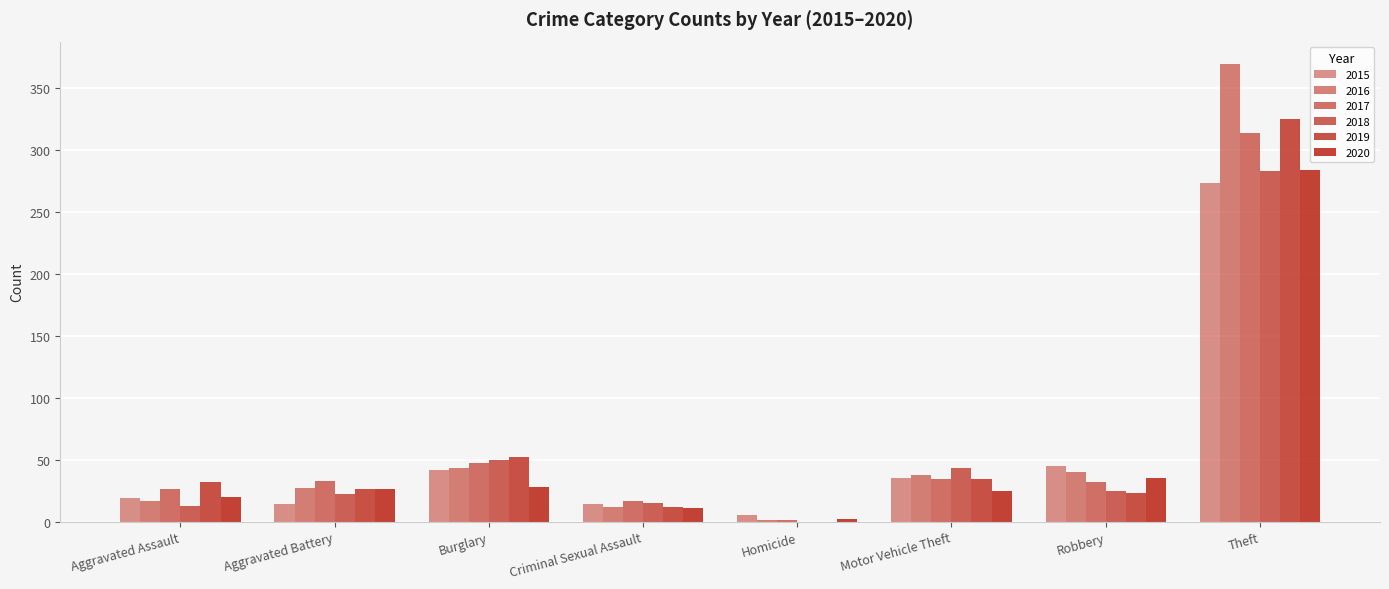

Reading left to right, list all the values displayed in this chart.

2015: Aggravated Assault=19	Aggravated Battery=14	Burglary=42	Criminal Sexual Assault=14	Homicide=5	Motor Vehicle Theft=35	Robbery=45	Theft=273
2016: Aggravated Assault=17	Aggravated Battery=27	Burglary=43	Criminal Sexual Assault=12	Homicide=1	Motor Vehicle Theft=38	Robbery=40	Theft=369
2017: Aggravated Assault=26	Aggravated Battery=33	Burglary=47	Criminal Sexual Assault=17	Homicide=1	Motor Vehicle Theft=34	Robbery=32	Theft=314
2018: Aggravated Assault=13	Aggravated Battery=22	Burglary=50	Criminal Sexual Assault=15	Homicide=0	Motor Vehicle Theft=43	Robbery=25	Theft=283
2019: Aggravated Assault=32	Aggravated Battery=26	Burglary=52	Criminal Sexual Assault=12	Homicide=0	Motor Vehicle Theft=34	Robbery=23	Theft=325
2020: Aggravated Assault=20	Aggravated Battery=26	Burglary=28	Criminal Sexual Assault=11	Homicide=2	Motor Vehicle Theft=25	Robbery=35	Theft=284